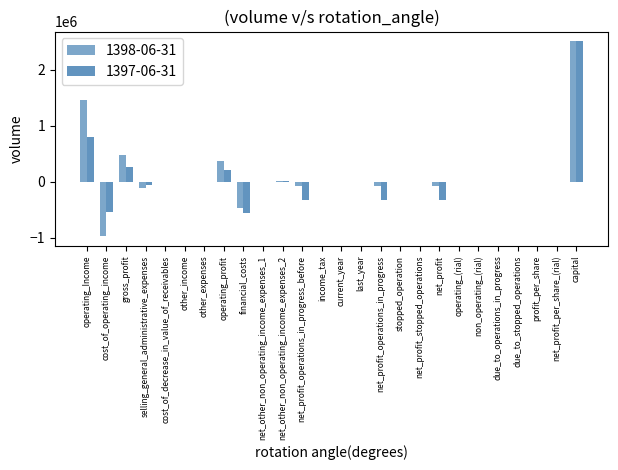

Are the bars grouped side by side (vs. stacked)?

Yes